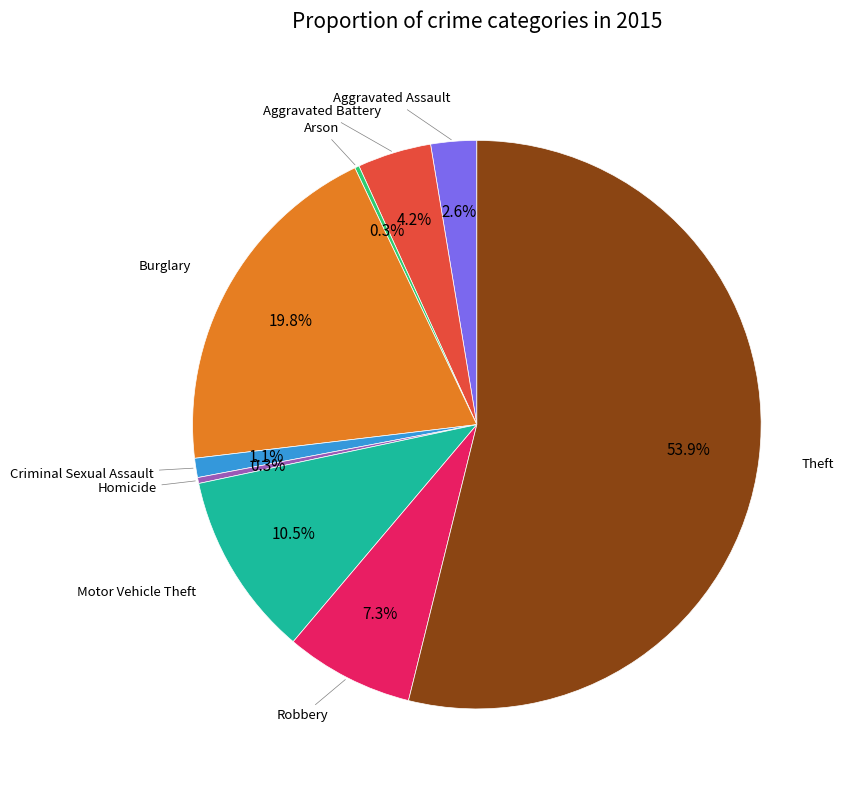

What is the largest slice in the pie chart?

Theft